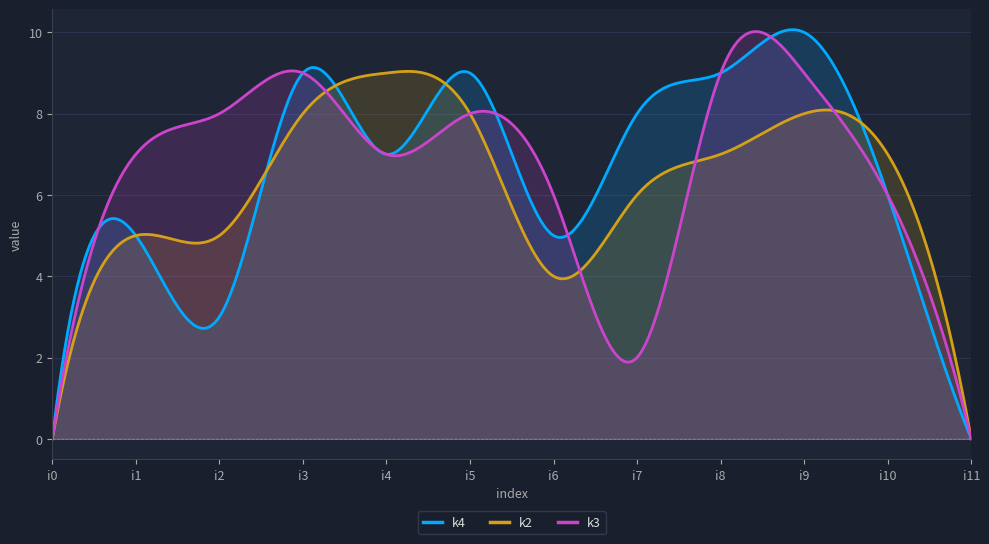

Where is the first local minimum for k4?

i2